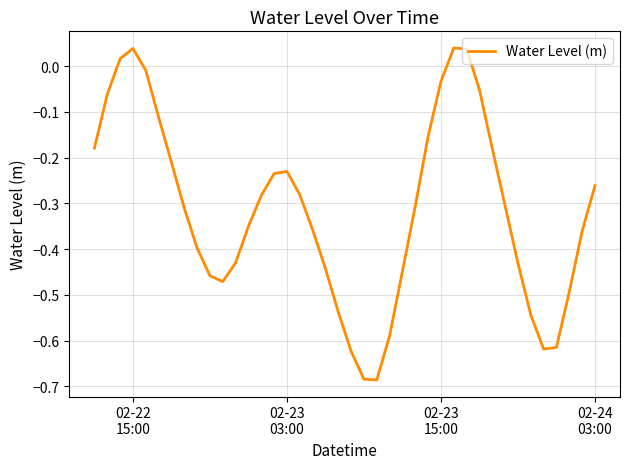

Does the chart display data point markers on the line(s)?

No